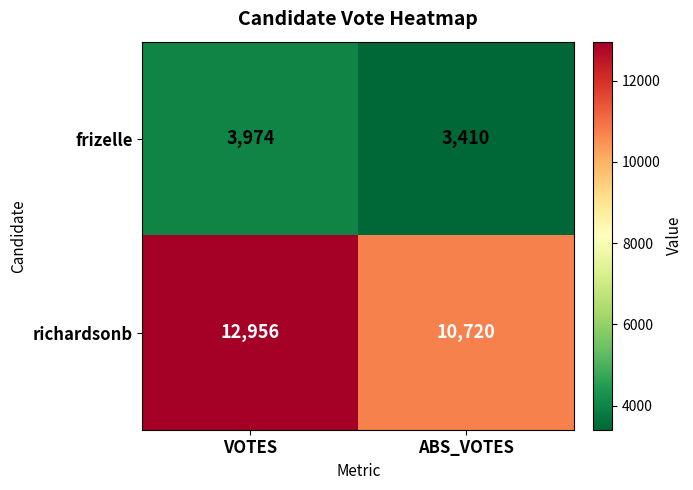

Is it true that richardsonb equals 10720 at ABS_VOTES?

True